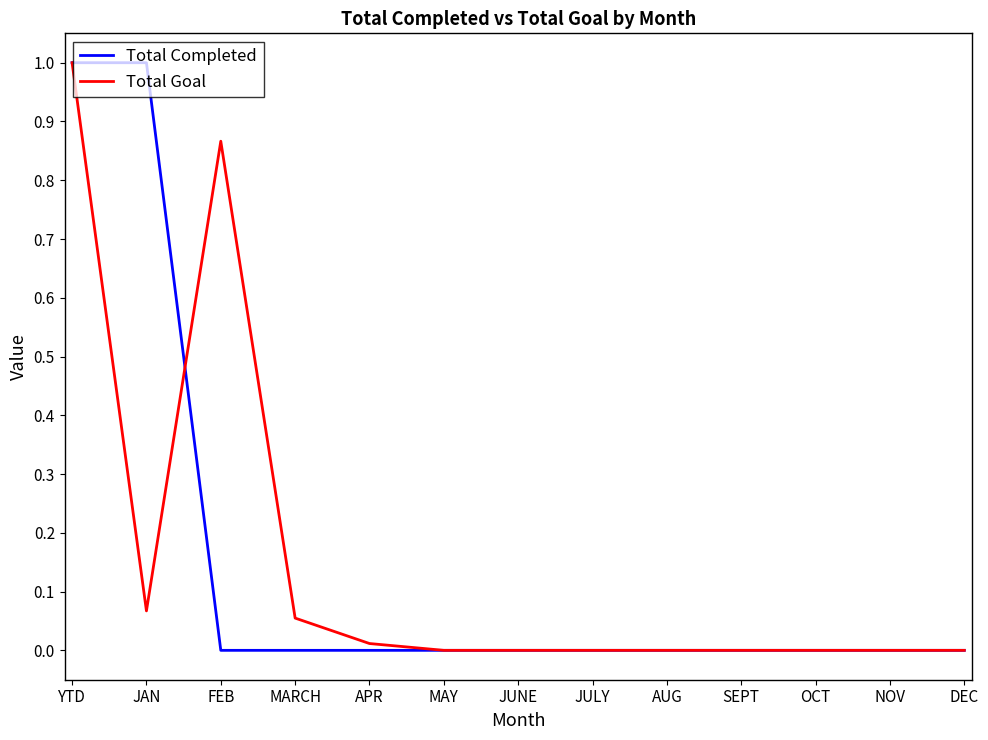

What position from the right is YTD?

13